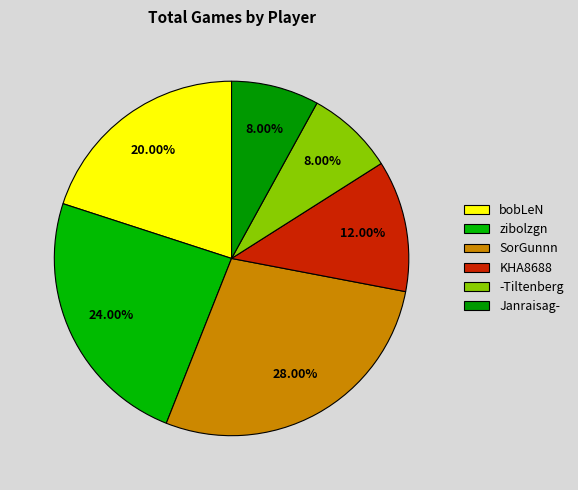

Combined, what portion of the pie is KHA8688 and zibolzgn?

36.0%